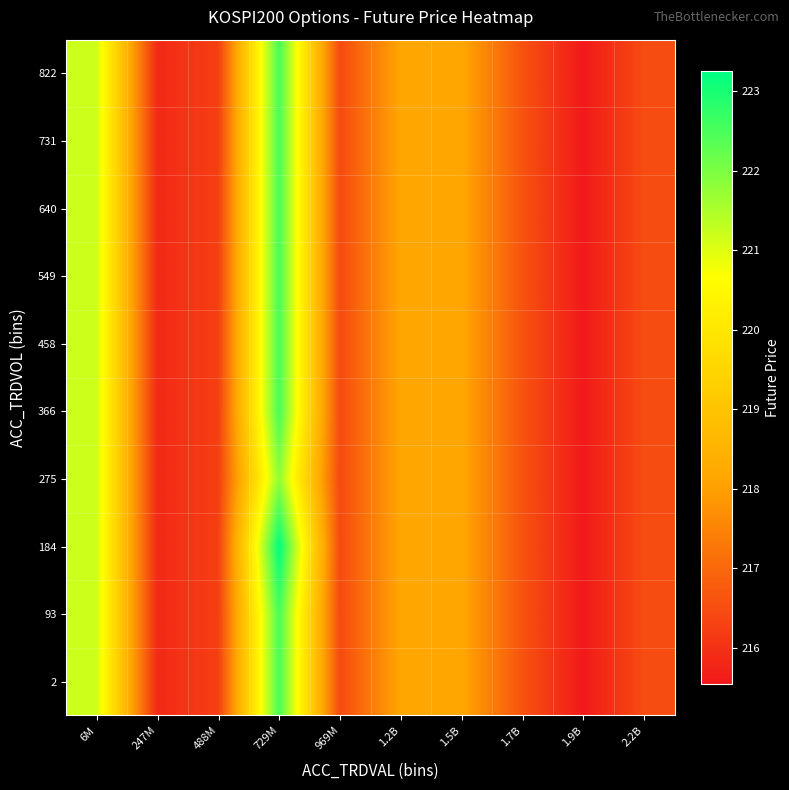

What is the smallest value displayed?

215.6